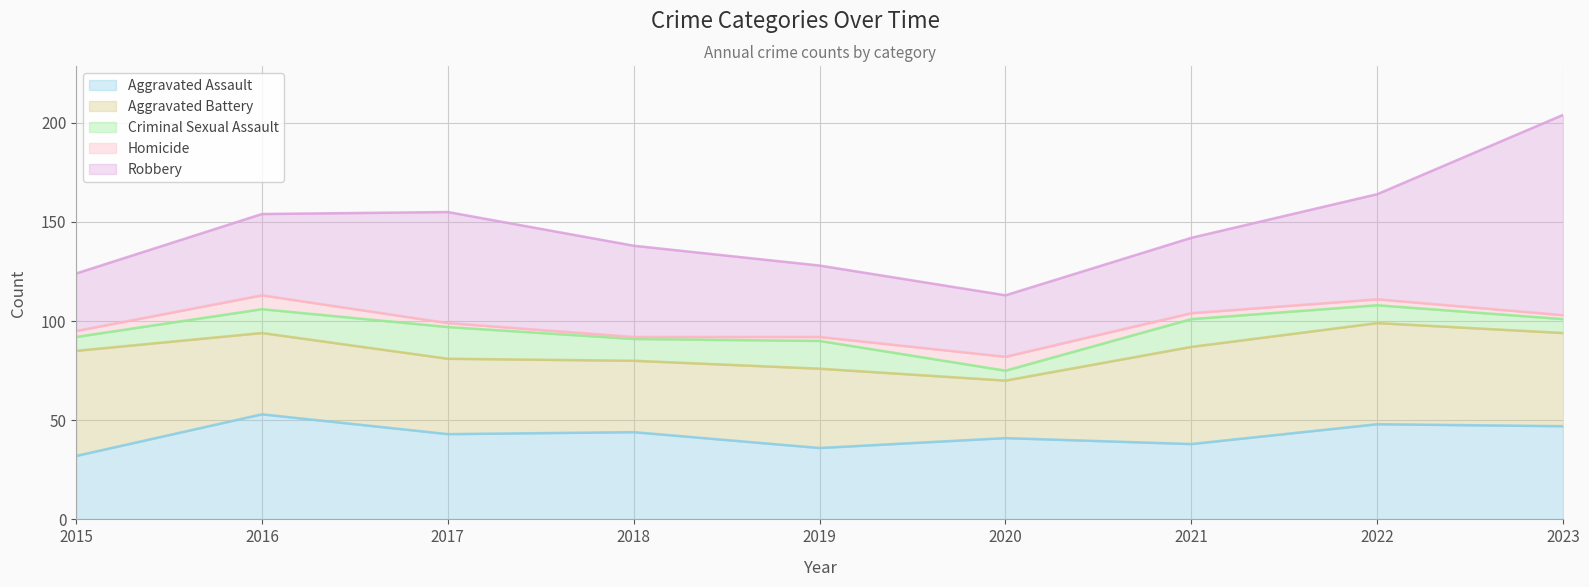

The Criminal Sexual Assault series shows 7 at 2015. True or false?

True